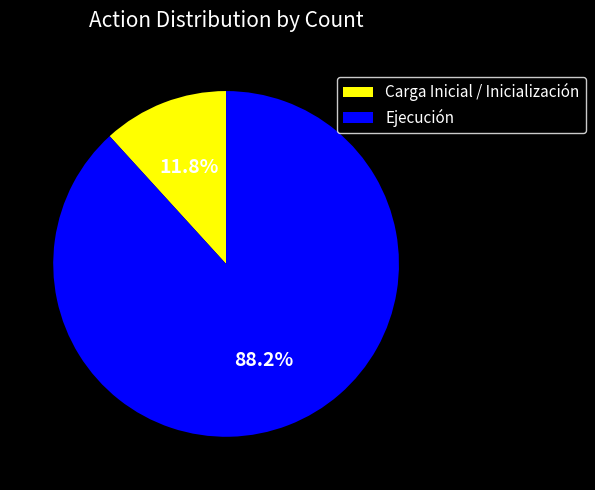

Which slice is the largest?

Ejecución